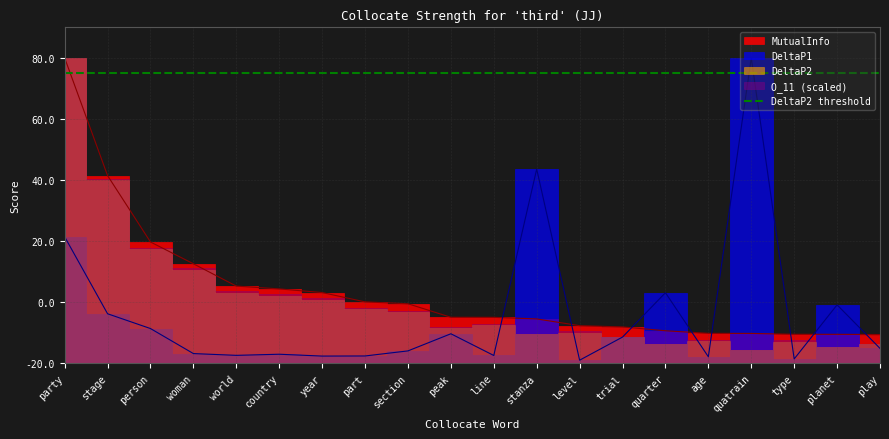

What is the label of the 20th point from the left?

play